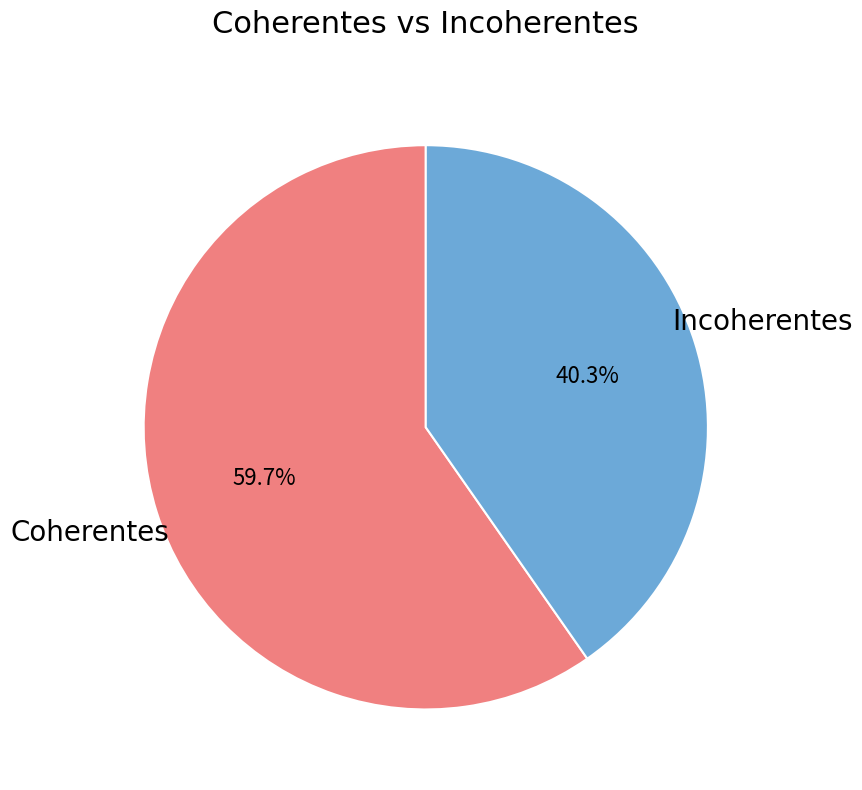

Count the number of slices in the pie.

2